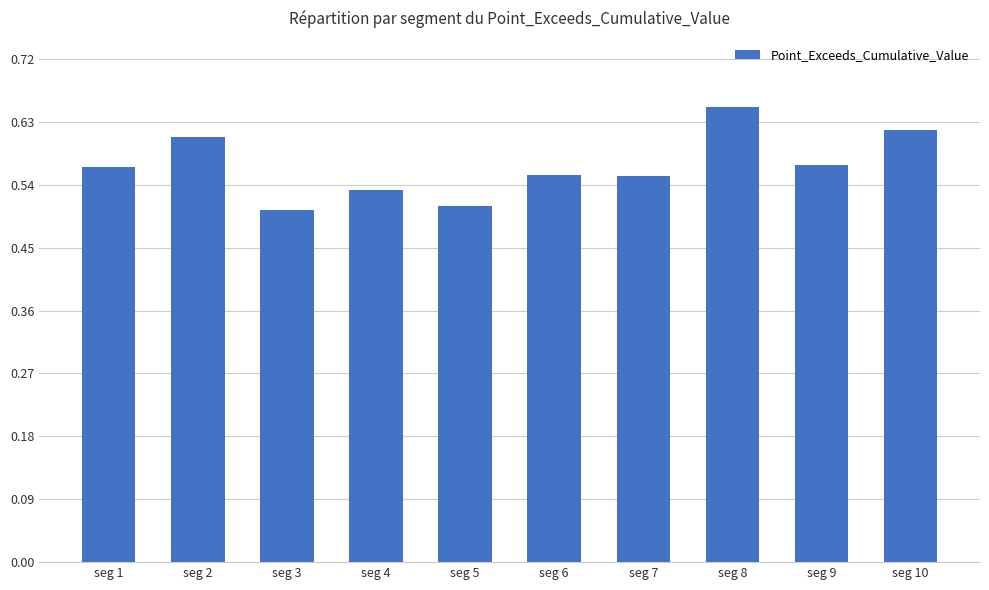

Count the values in the range 0 to 1.

10